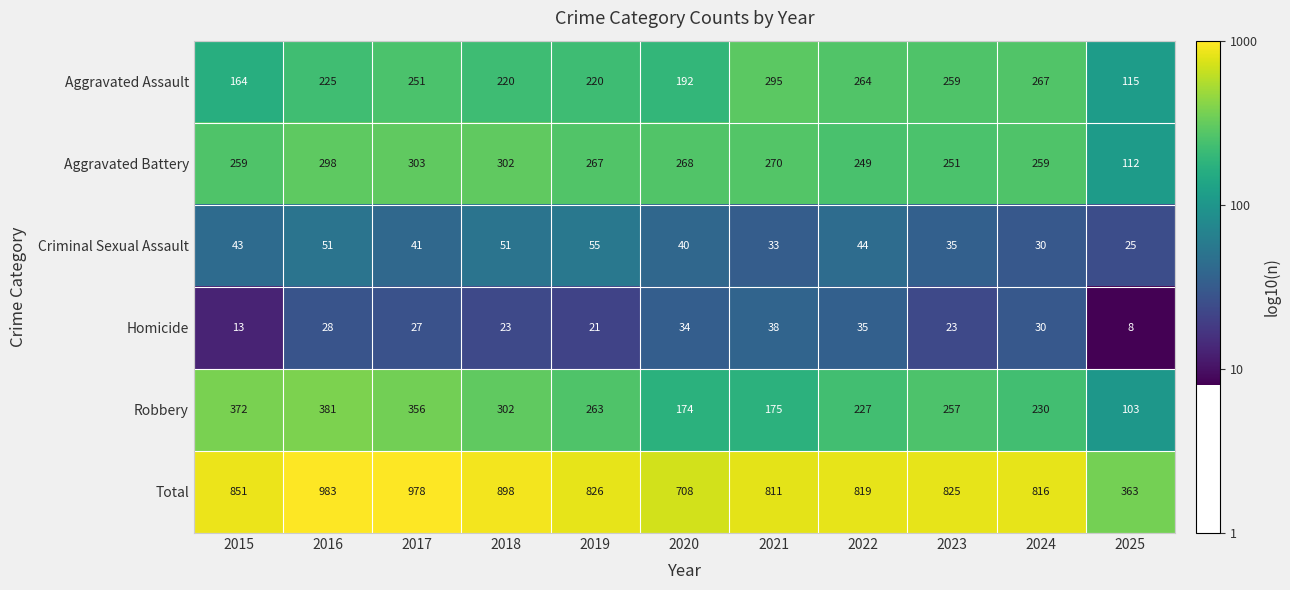

List the series in order of their peak value, highest first.

Total, Robbery, Aggravated Battery, Aggravated Assault, Criminal Sexual Assault, Homicide